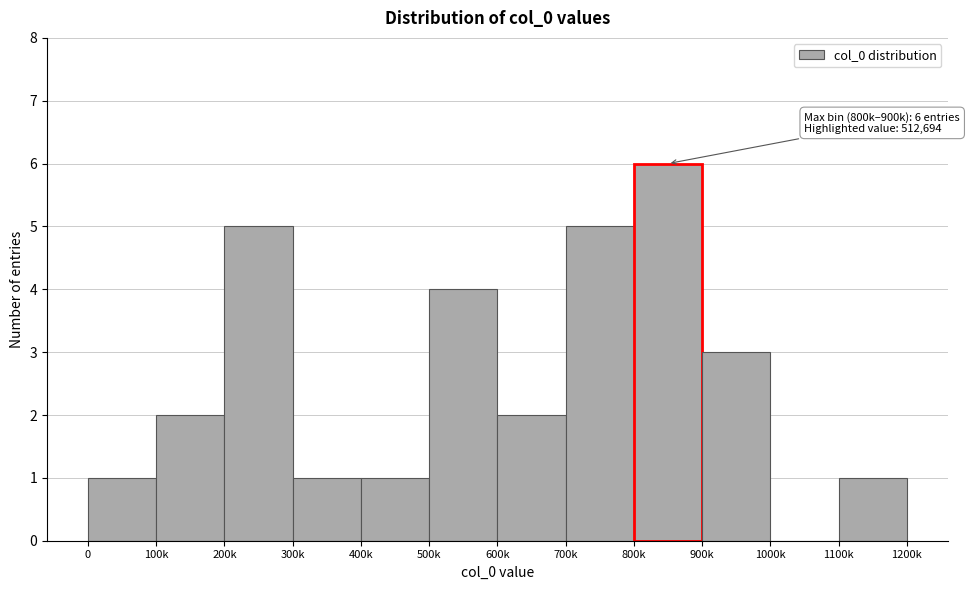

Reading left to right, transcribe all the data shown in this chart.

0=1	100k=2	200k=5	300k=1	400k=1	500k=4	600k=2	700k=5	800k=6	900k=3	1000k=0	1100k=1